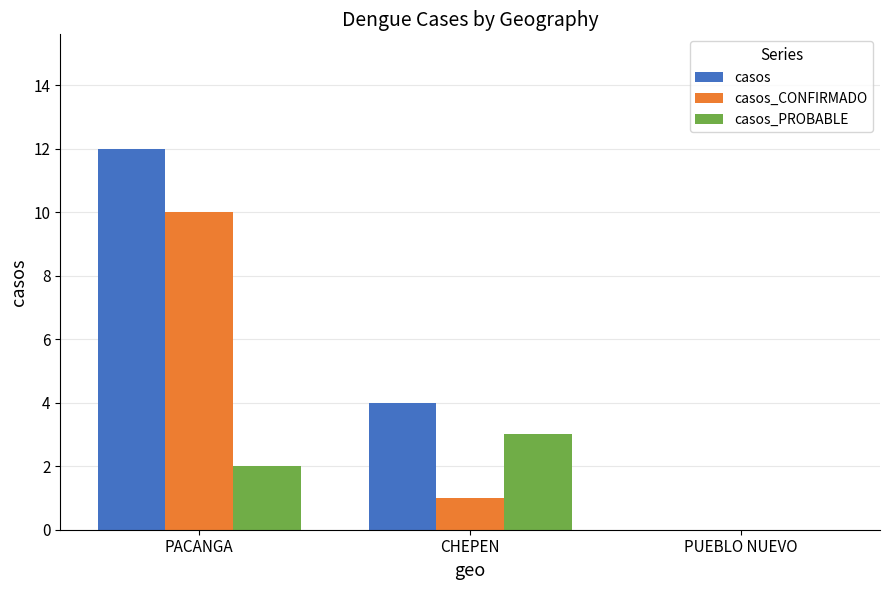

Reading left to right, what are all the values shown in this chart?

casos: PACANGA=12	CHEPEN=4	PUEBLO NUEVO=0
casos_CONFIRMADO: PACANGA=10	CHEPEN=1	PUEBLO NUEVO=0
casos_PROBABLE: PACANGA=2	CHEPEN=3	PUEBLO NUEVO=0